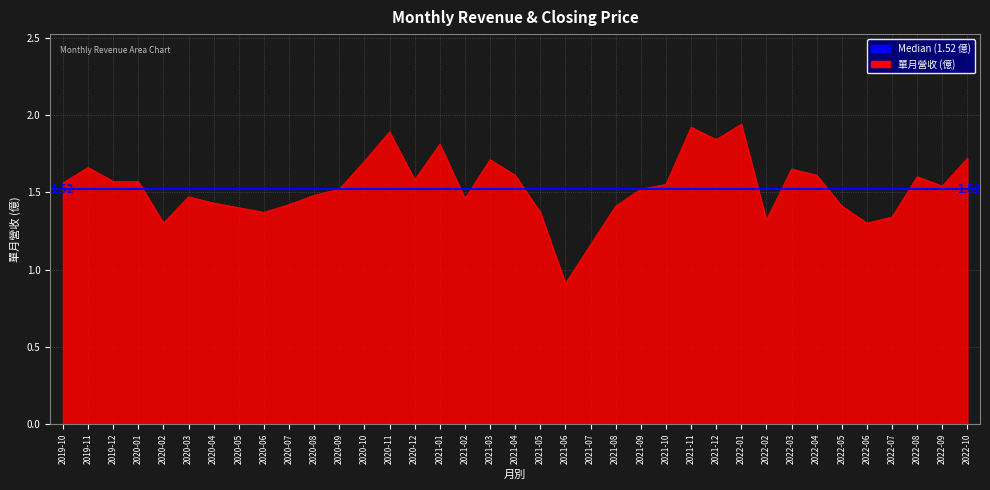

What is the maximum value shown in the chart?

1.9